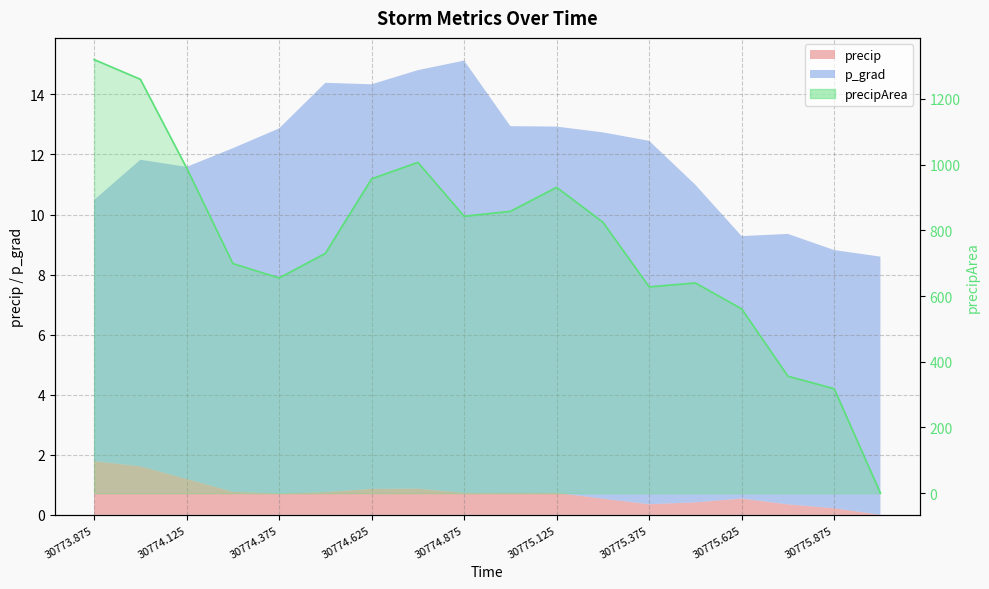

Between 13 and 14, which is larger?

13